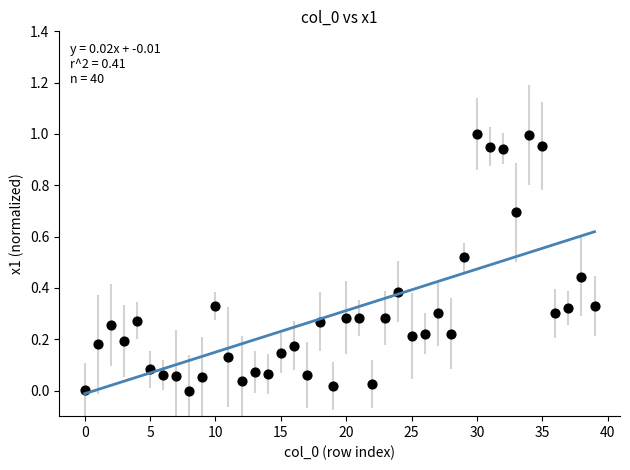

How many data points are displayed?

40